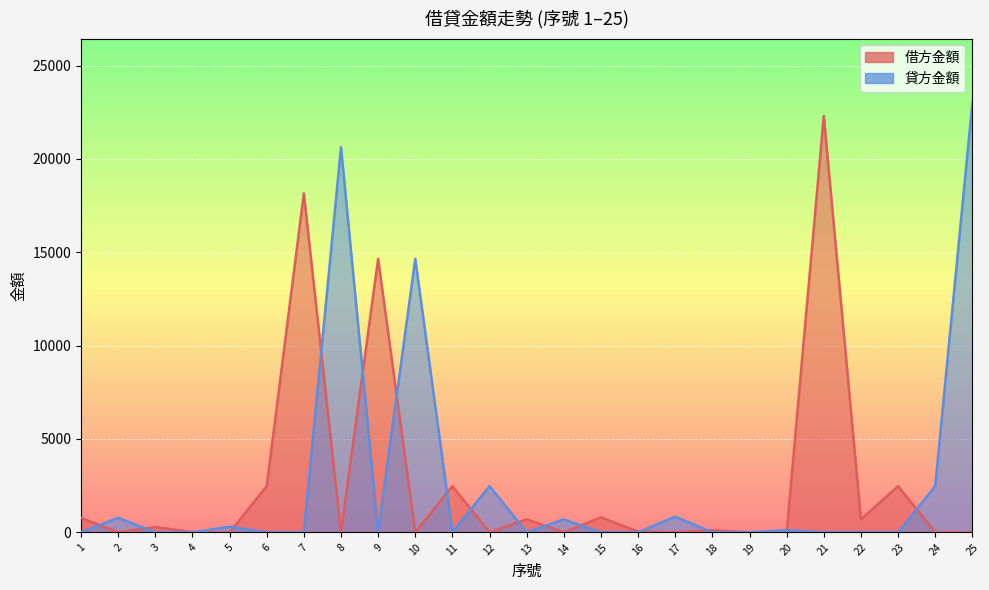

The 貸方金額 series shows -8614 at 18. True or false?

False